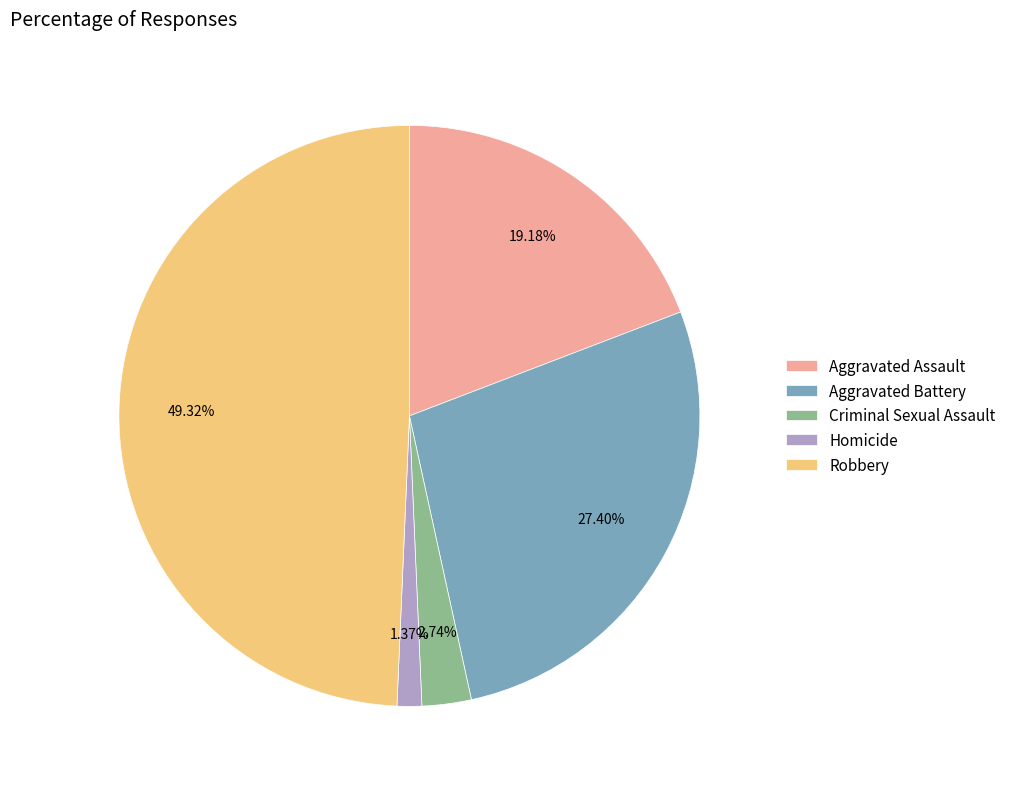

Which category has the smallest portion of the pie?

Homicide